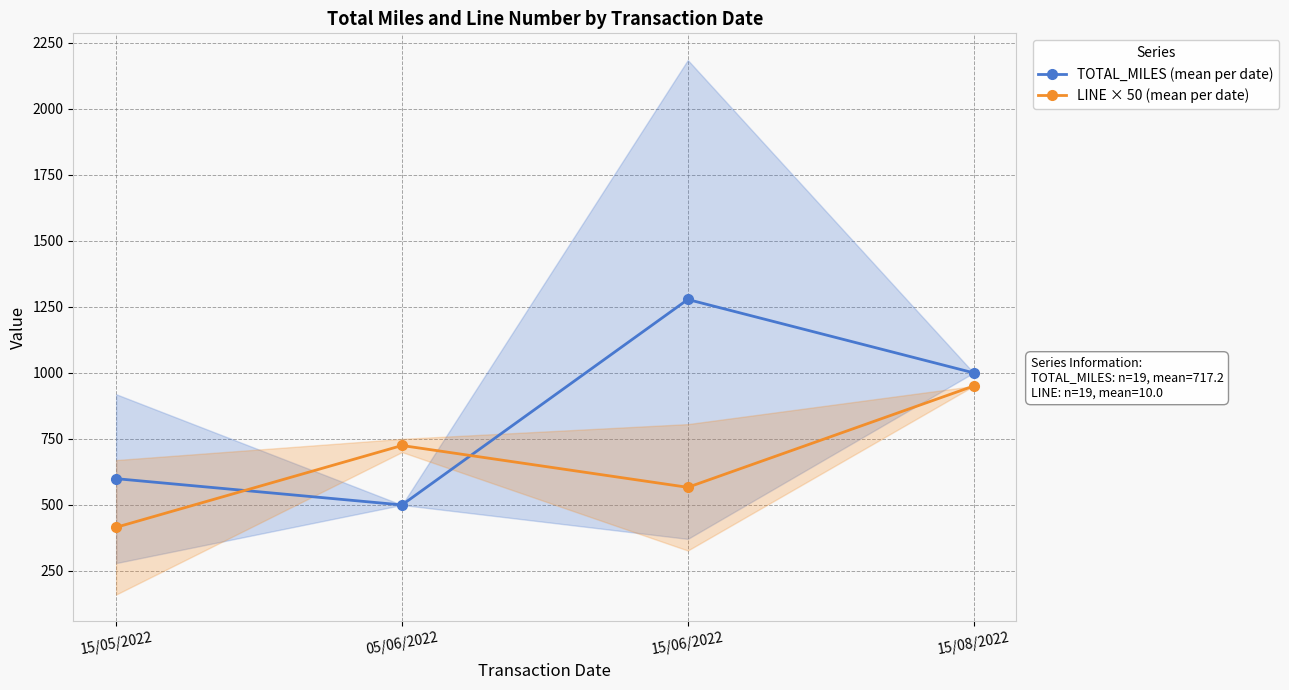

Which has a higher value, 15/08/2022 or 05/06/2022?

15/08/2022